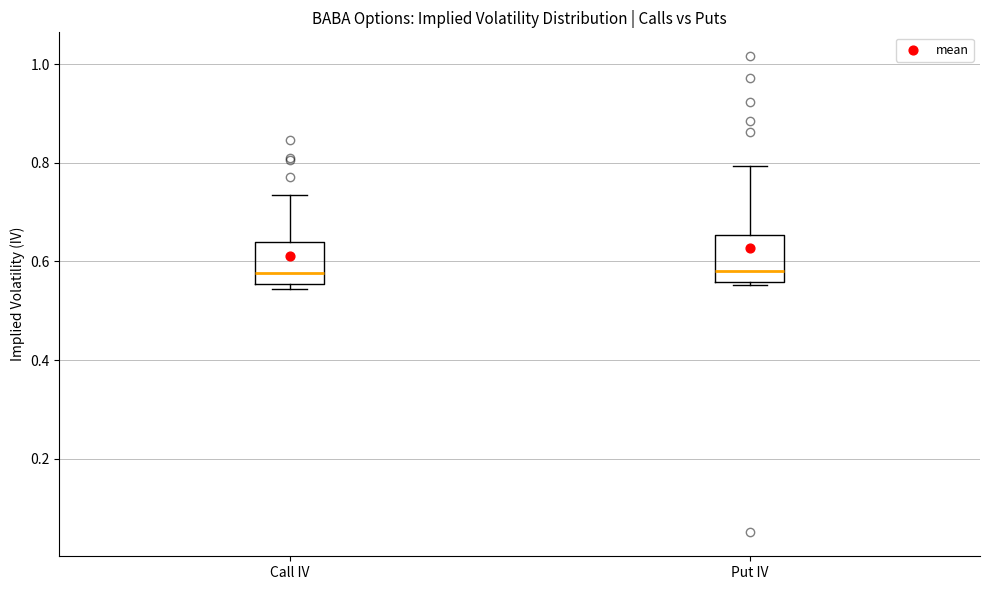

Reading left to right, read every box against the y-axis: the position of its median line, the range the box covers, and the ends of its whiskers. The values are not printed on the chart, so give them approximately, as read against the axis.

Call IV: median 0.58, box 0.56 to 0.64, whiskers 0.54 to 0.74
Put IV: median 0.58, box 0.56 to 0.66, whiskers 0.56 to 0.80